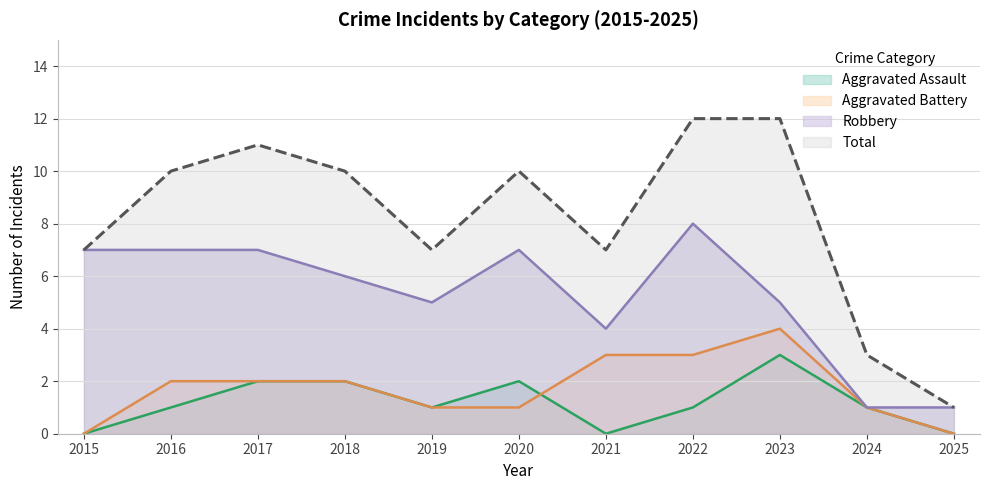

At which category is the sum across all series the highest?

2022